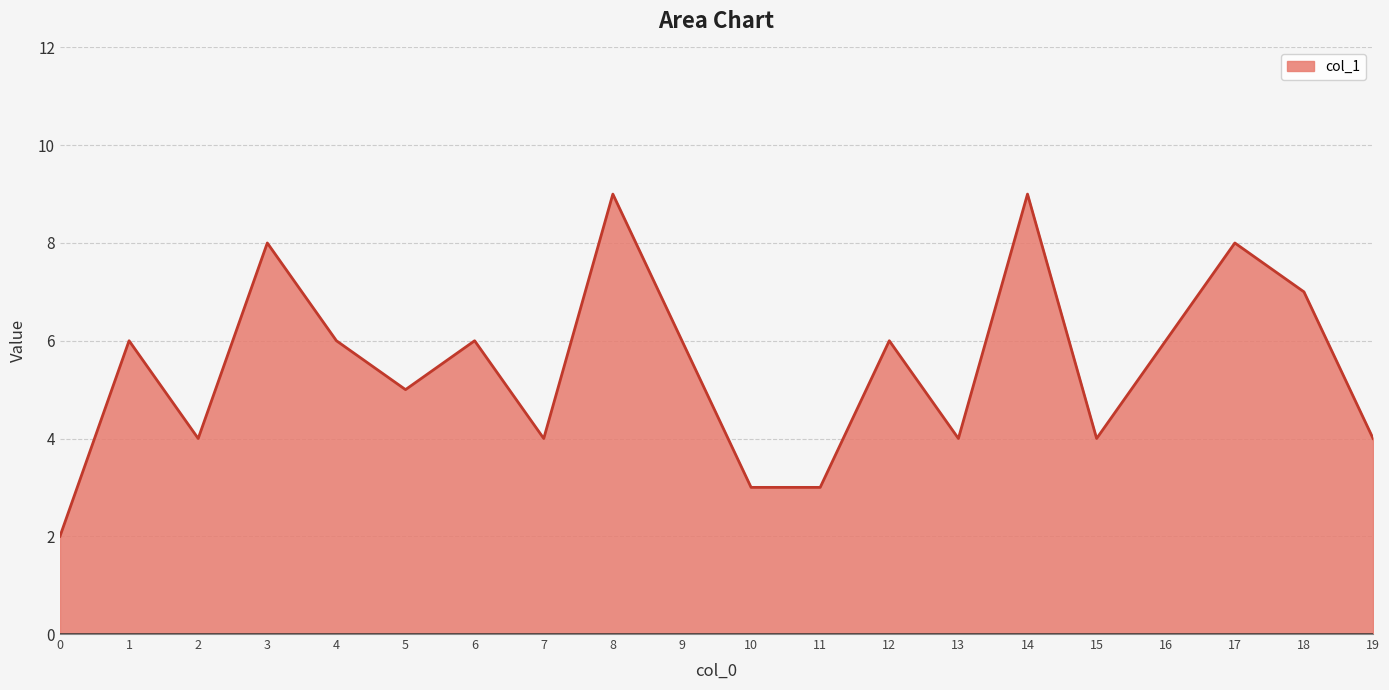

True or false: the data shows 3 at 1.

False